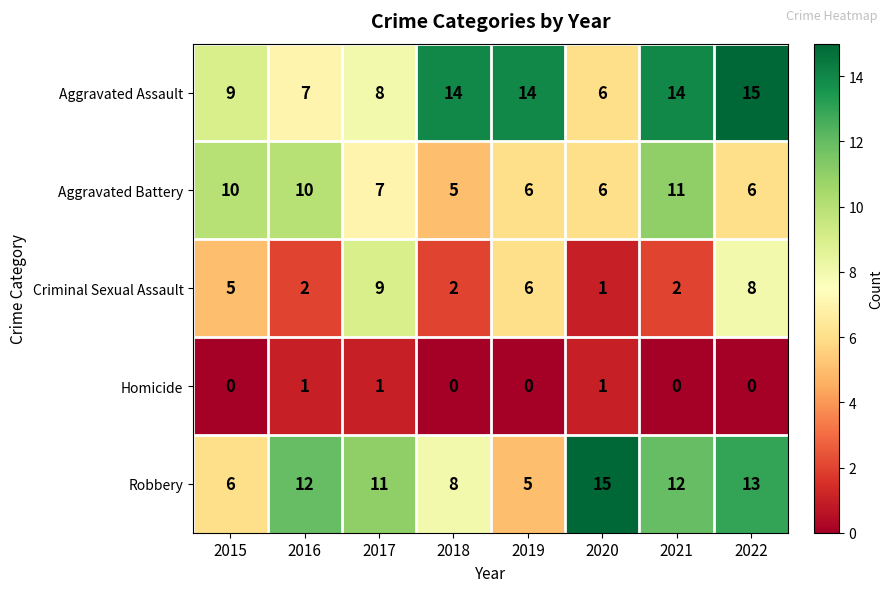

At which category is the sum across all series the highest?

2022